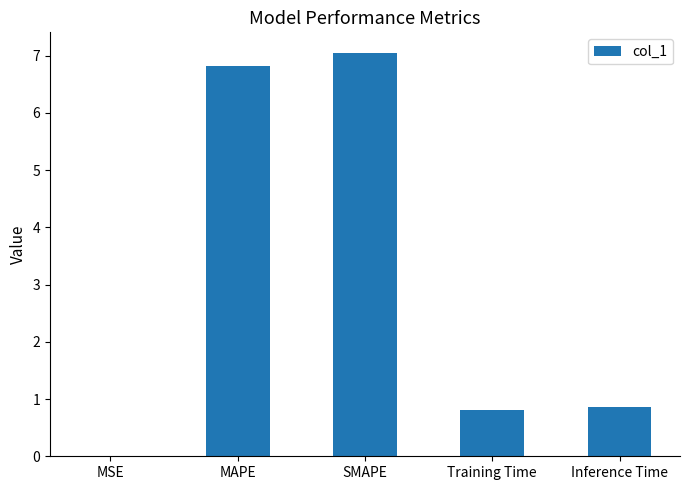

What is the maximum value shown in the chart?

7.1